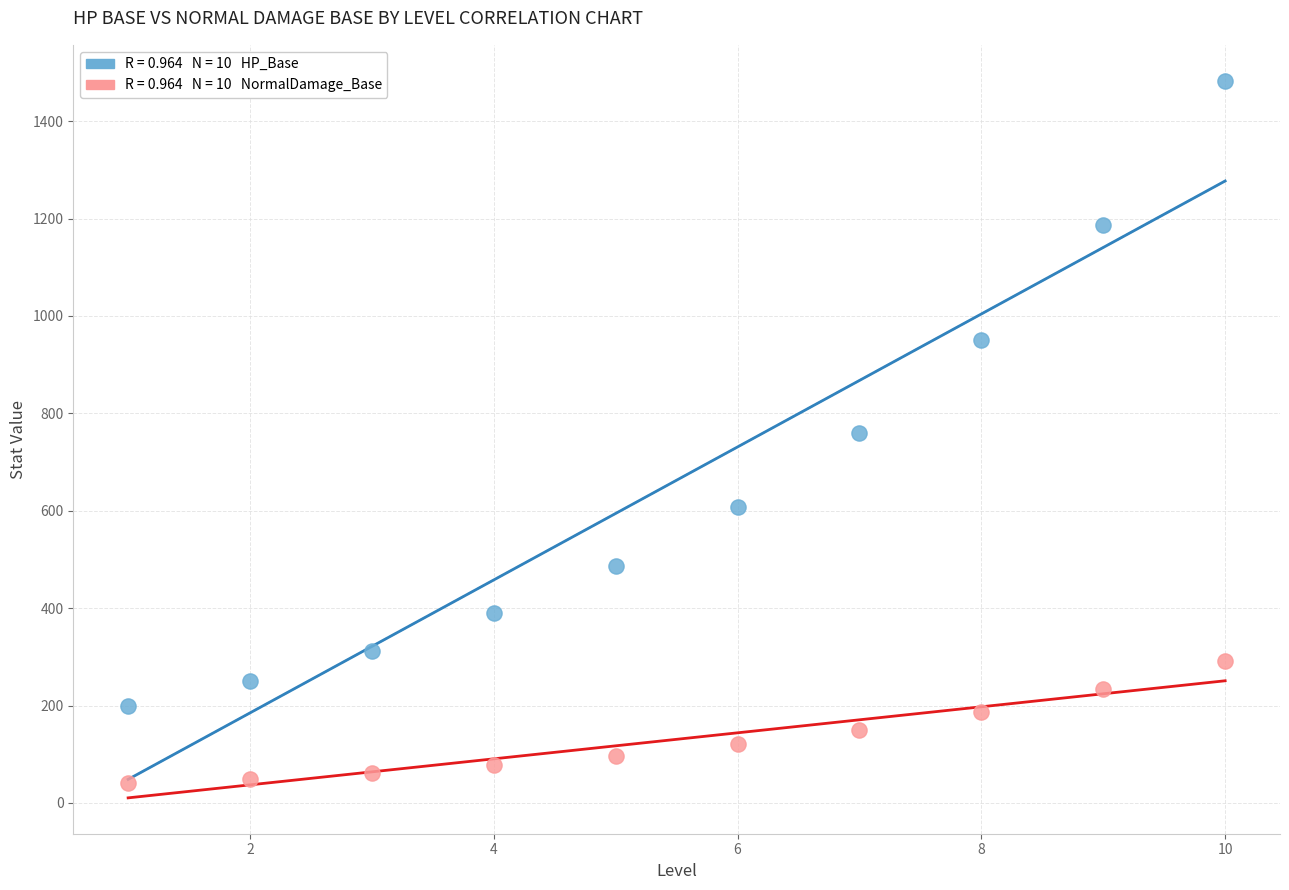

Across all data points, what is the range of X values (max minus min)?

9